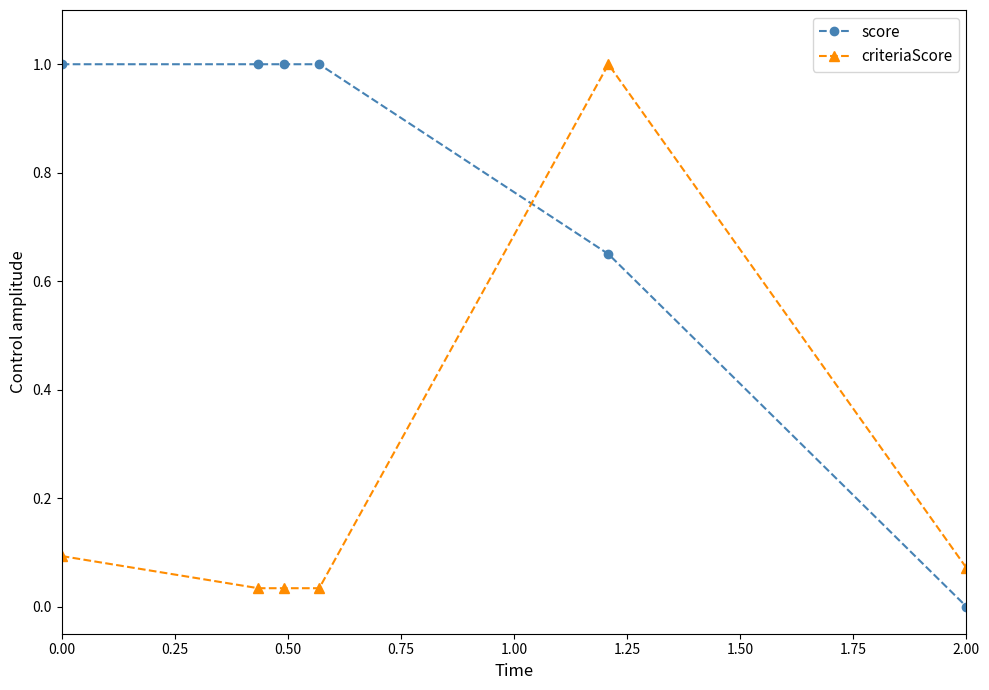

What is the value of the score point at the 3rd from the left?

1.0